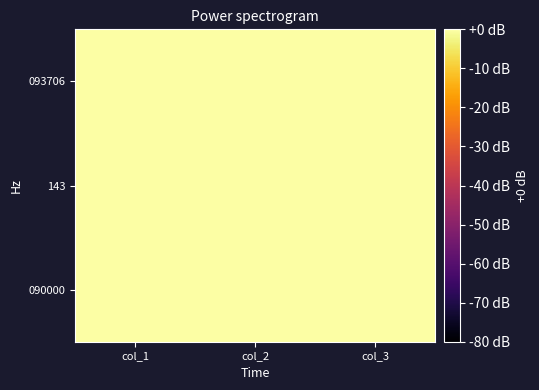

Which category has the highest value across all series?

col_1